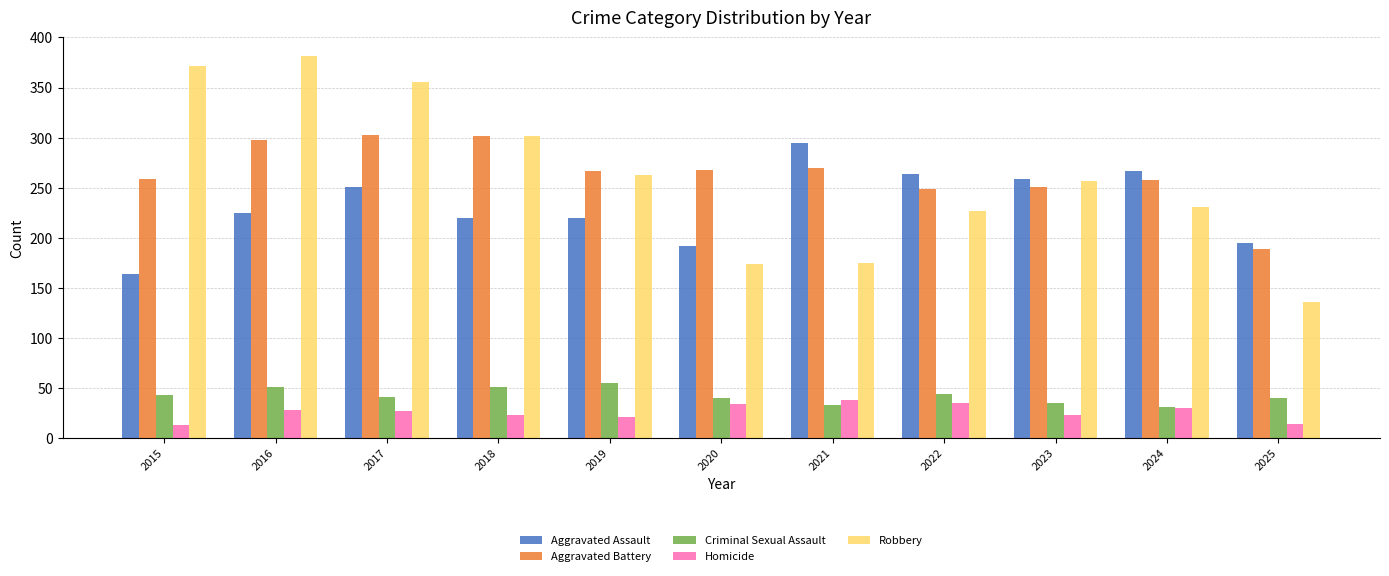

Rank the series by their maximum value, from highest to lowest.

Robbery, Aggravated Battery, Aggravated Assault, Criminal Sexual Assault, Homicide